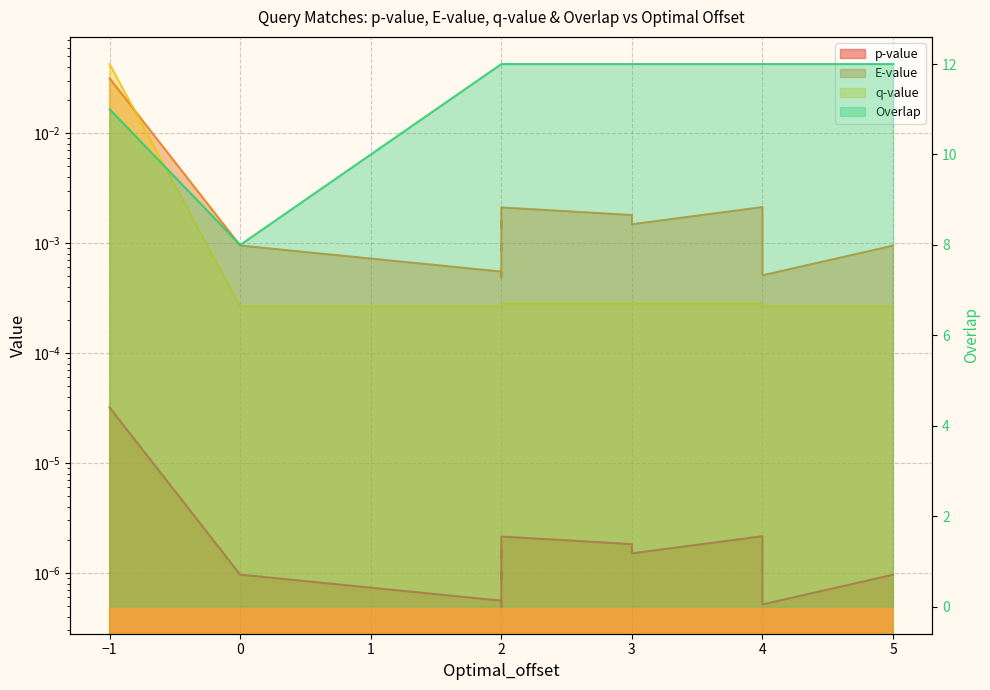

True or false: E-value and p-value intersect in this chart.

False